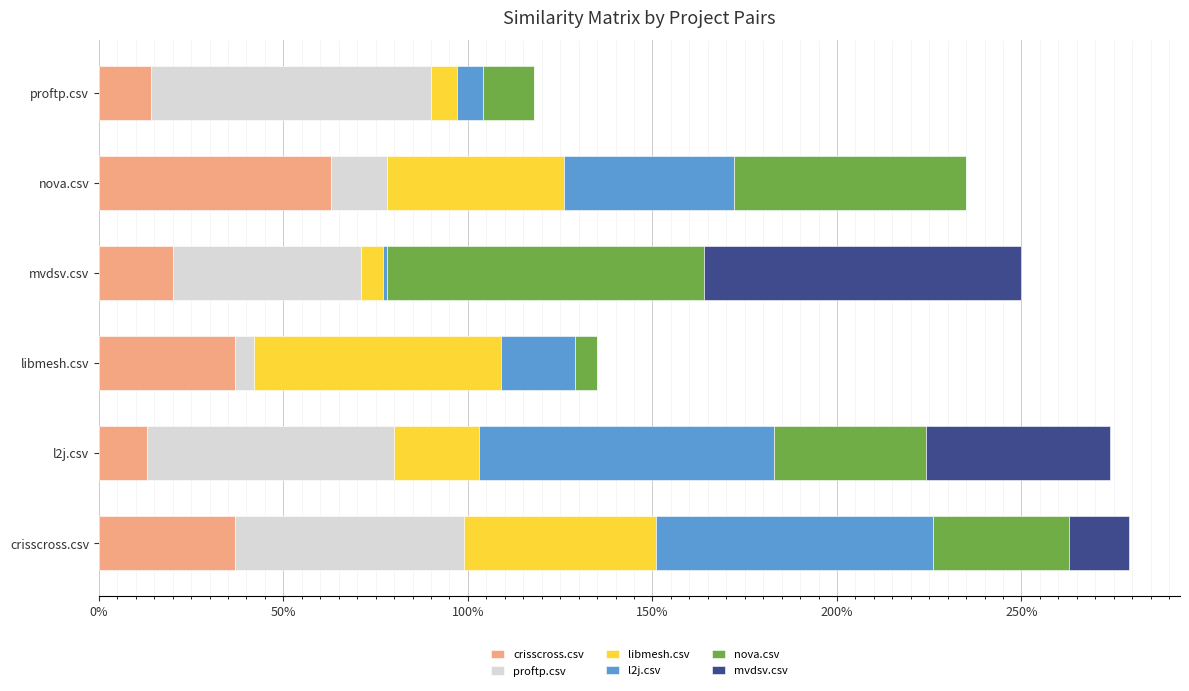

What are all the series names shown in the legend?

crisscross.csv, proftp.csv, libmesh.csv, l2j.csv, nova.csv, mvdsv.csv